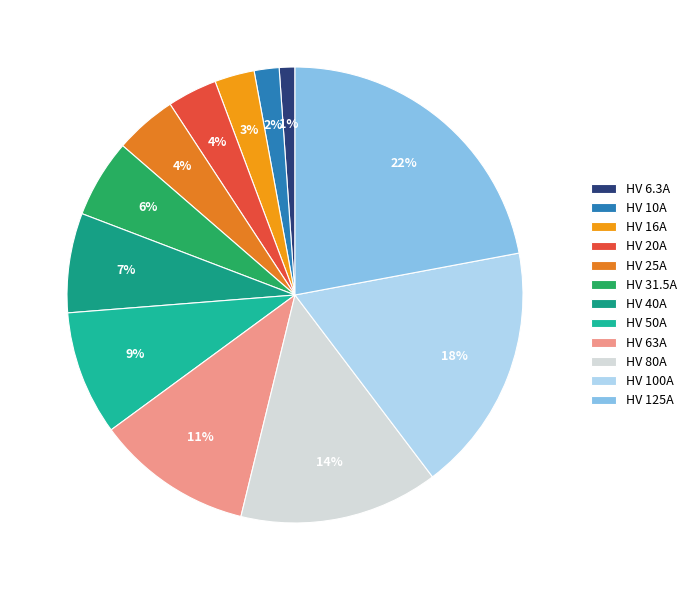

Does any single category account for the majority?

No